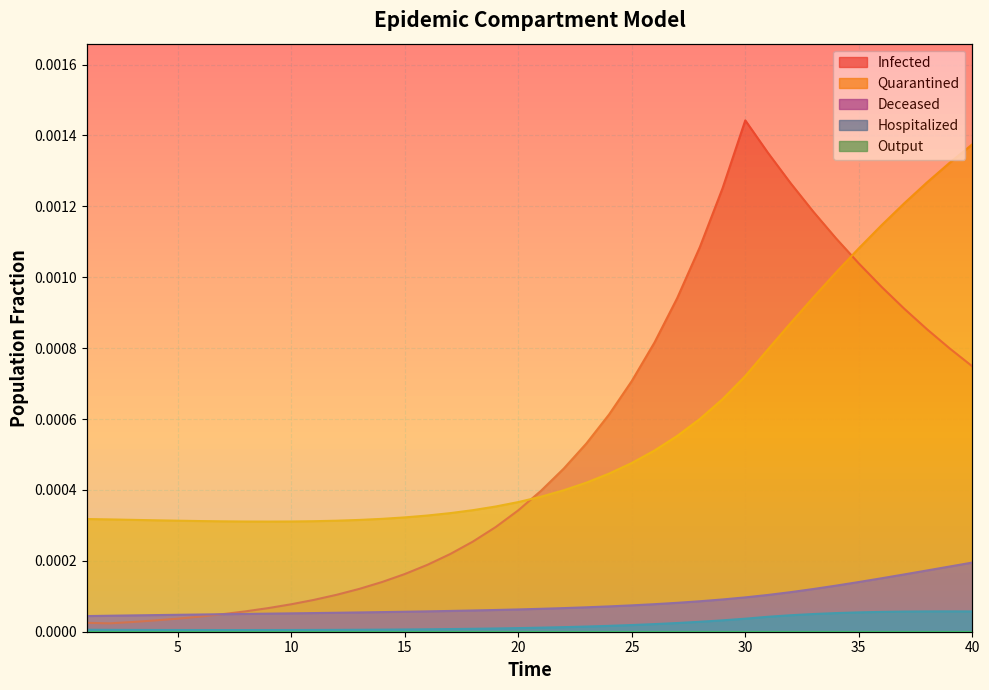

The value of Infected at 38 is 0.0. True or false?

True